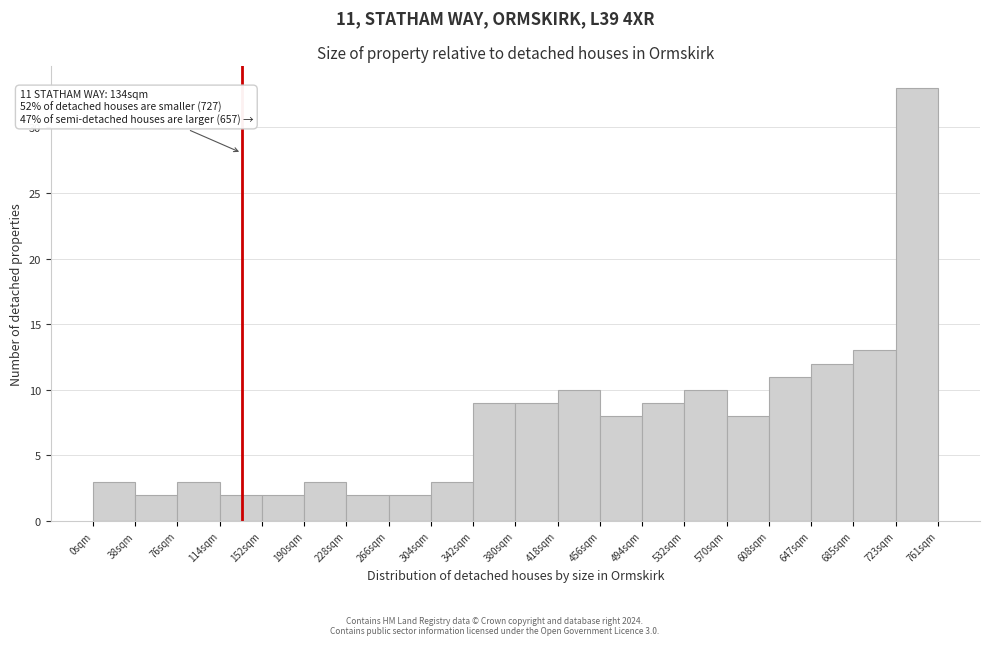

Which range on the x-axis has the tallest bar?

725 to 760